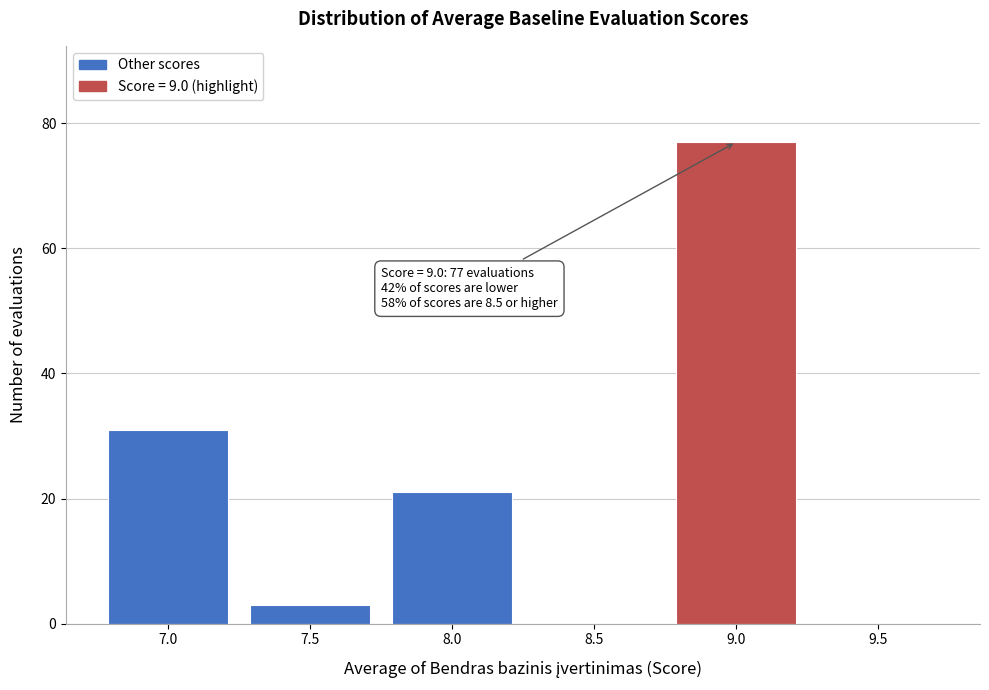

Reading right to left, what are all the values shown in this chart?

9.5=0	9.0=77	8.5=0	8.0=21	7.5=3	7.0=31